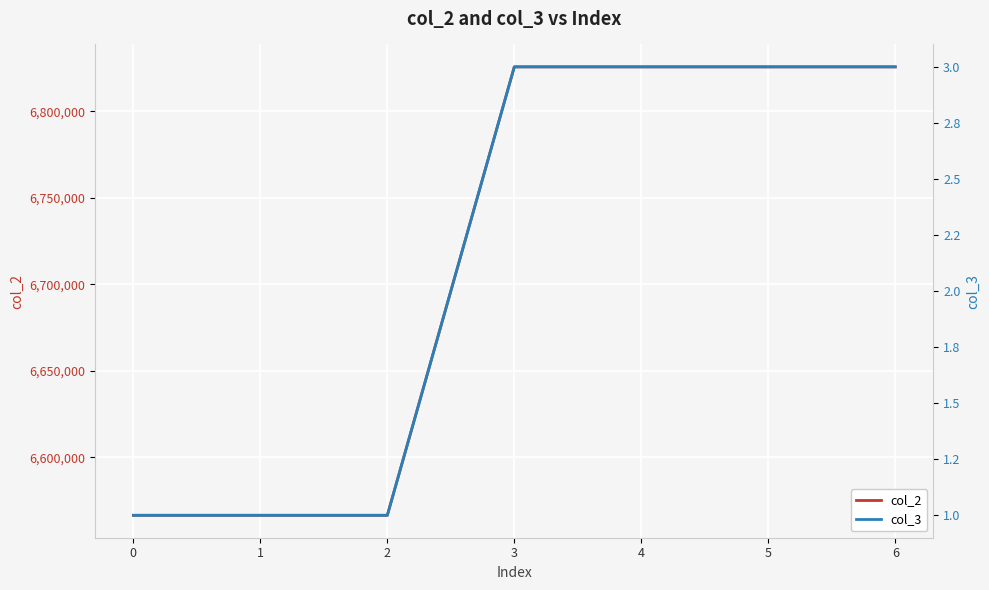

True or false: col_3 has more than 0 points higher than both neighbors.

False